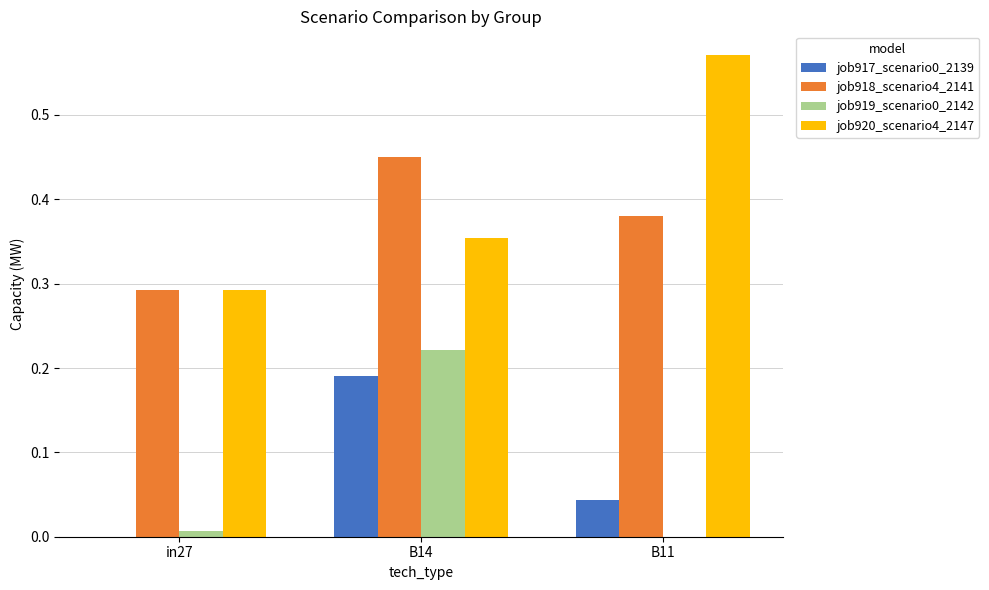

At which label does job917_scenario0_2139 reach its peak?

B14